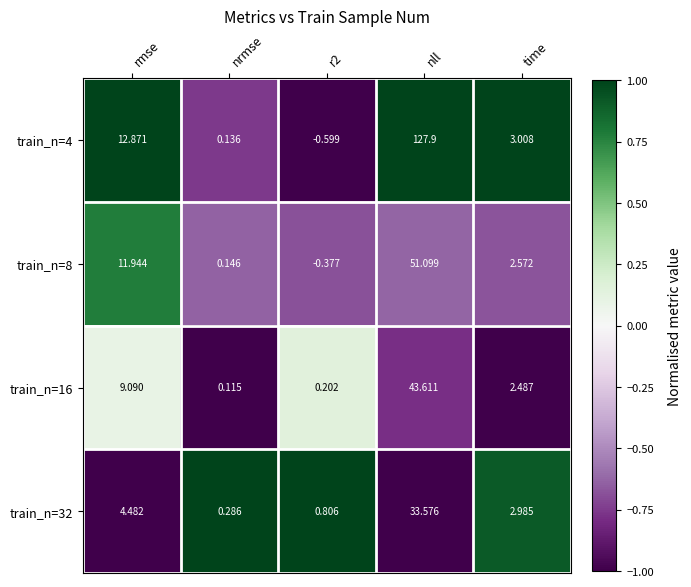

At which label does train_n=4 reach its peak?

nll